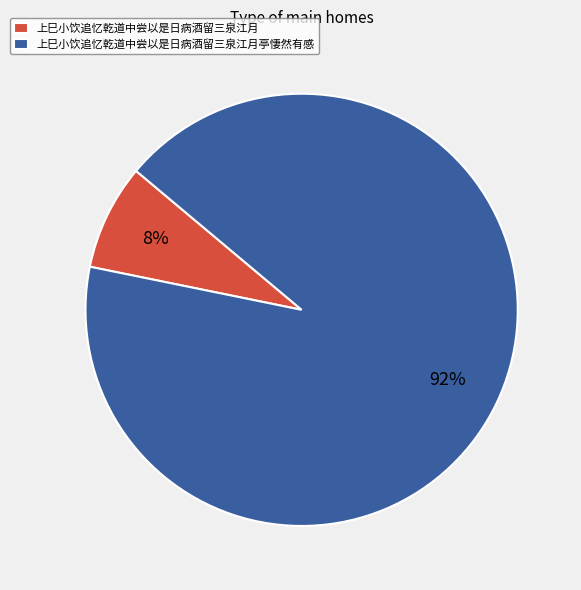

Which slice represents more than half of the pie?

上巳小饮追忆乾道中尝以是日病酒留三泉江月亭悽然有感